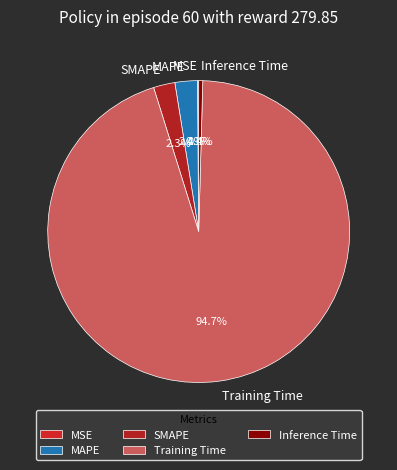

Does any single category account for the majority?

Yes